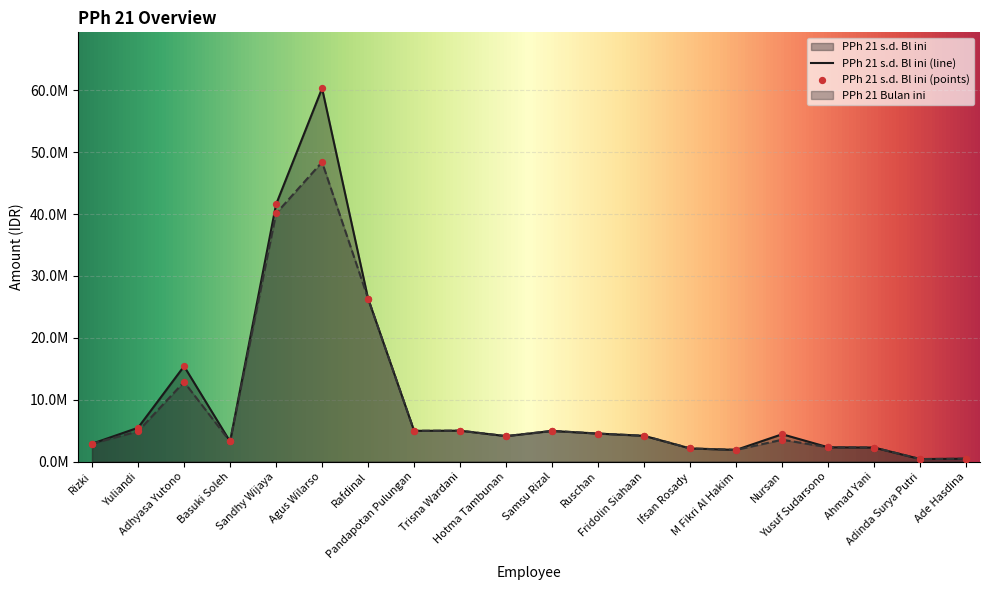

What is the total value across all series at Yuliandi?

10369731